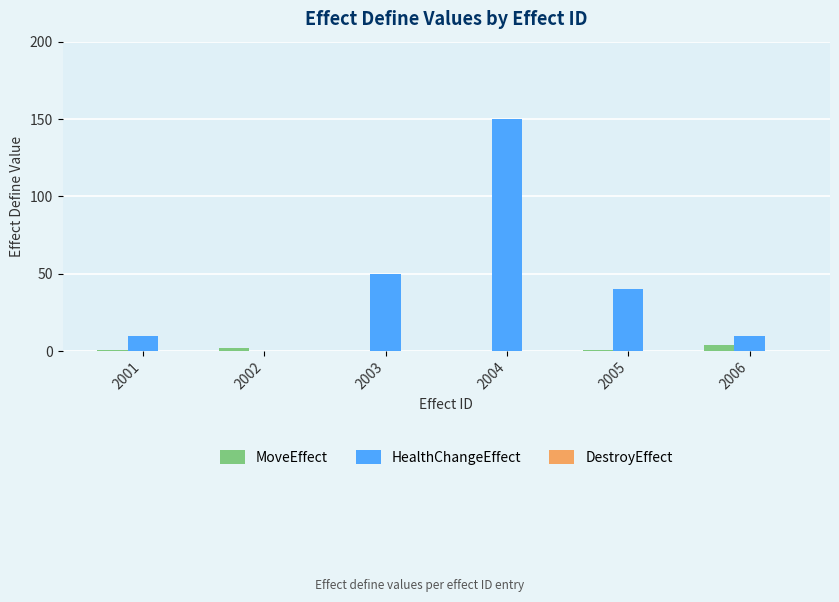

Count the number of data series in this chart.

2